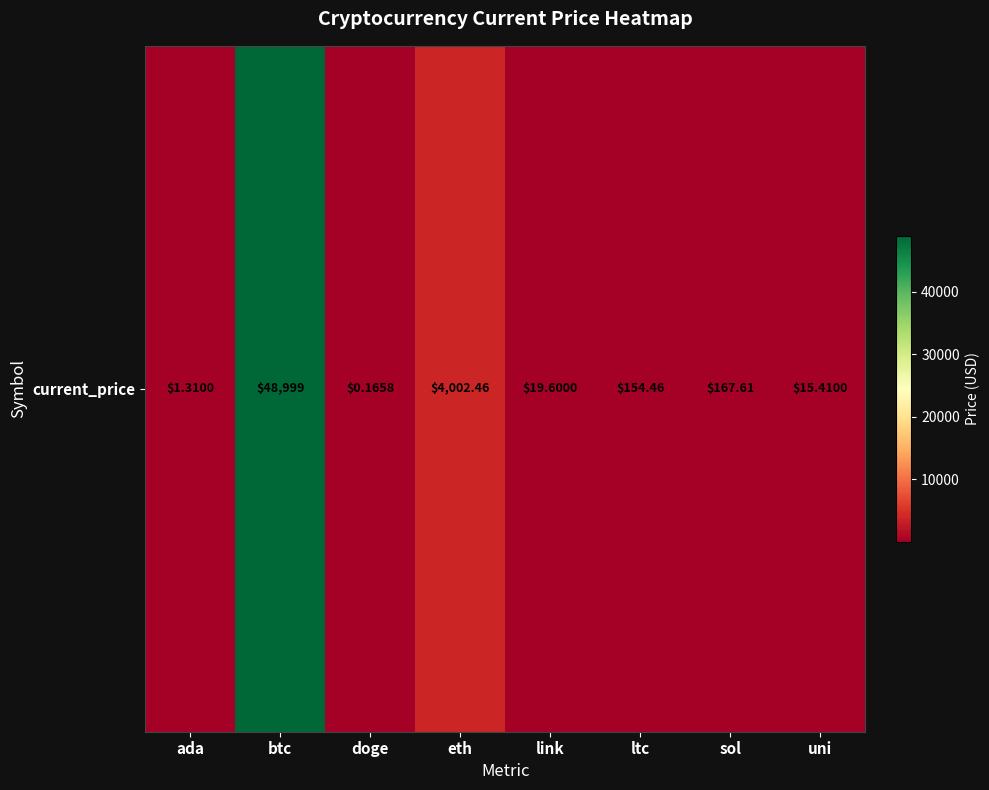

Which category has the lowest value across all series?

doge